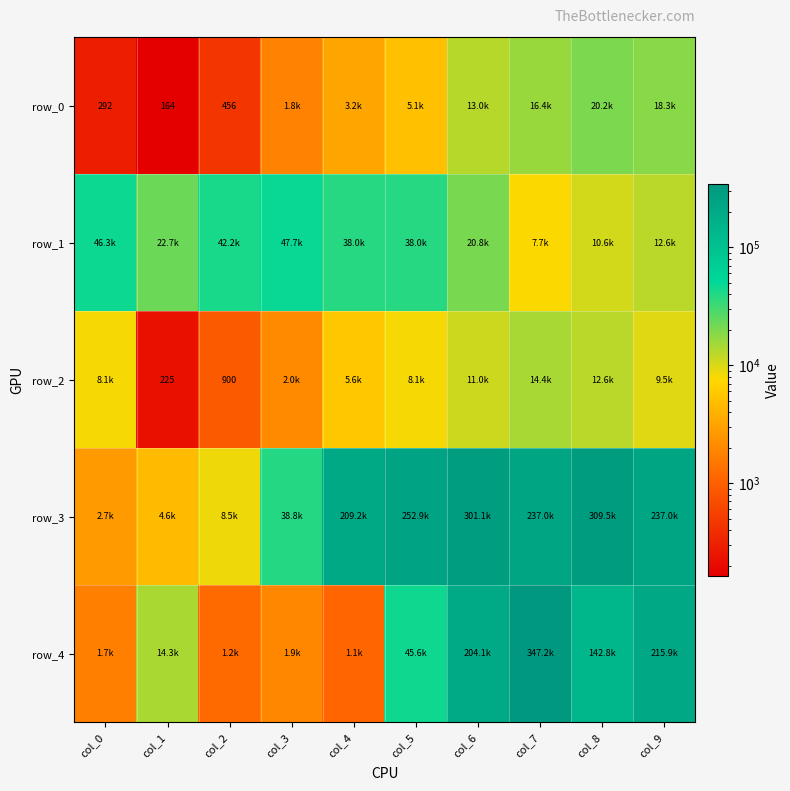

What is the total value across all series at col_0?

59085.0